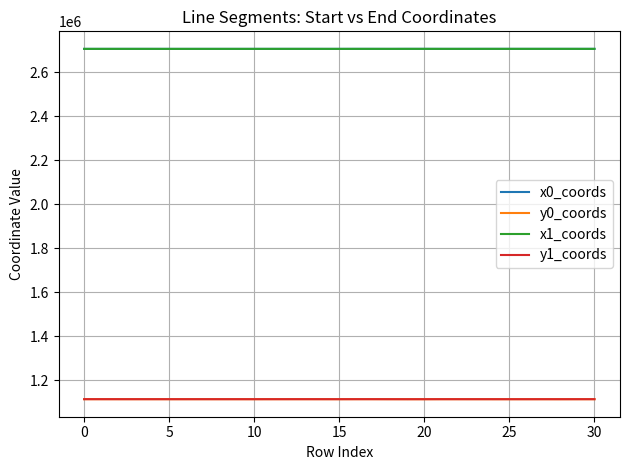

True or false: x1_coords and y0_coords cross at least once.

False